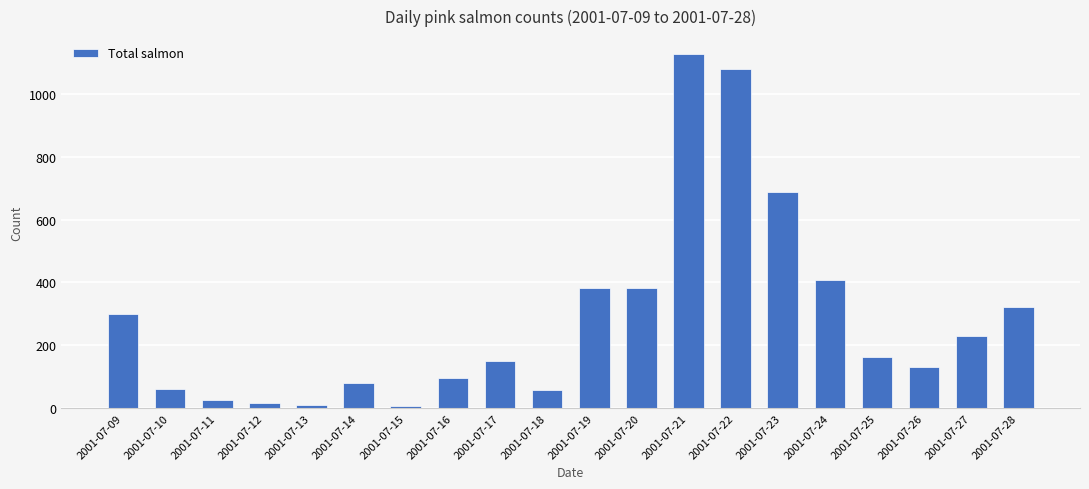

Which has a higher value, 2001-07-13 or 2001-07-17?

2001-07-17